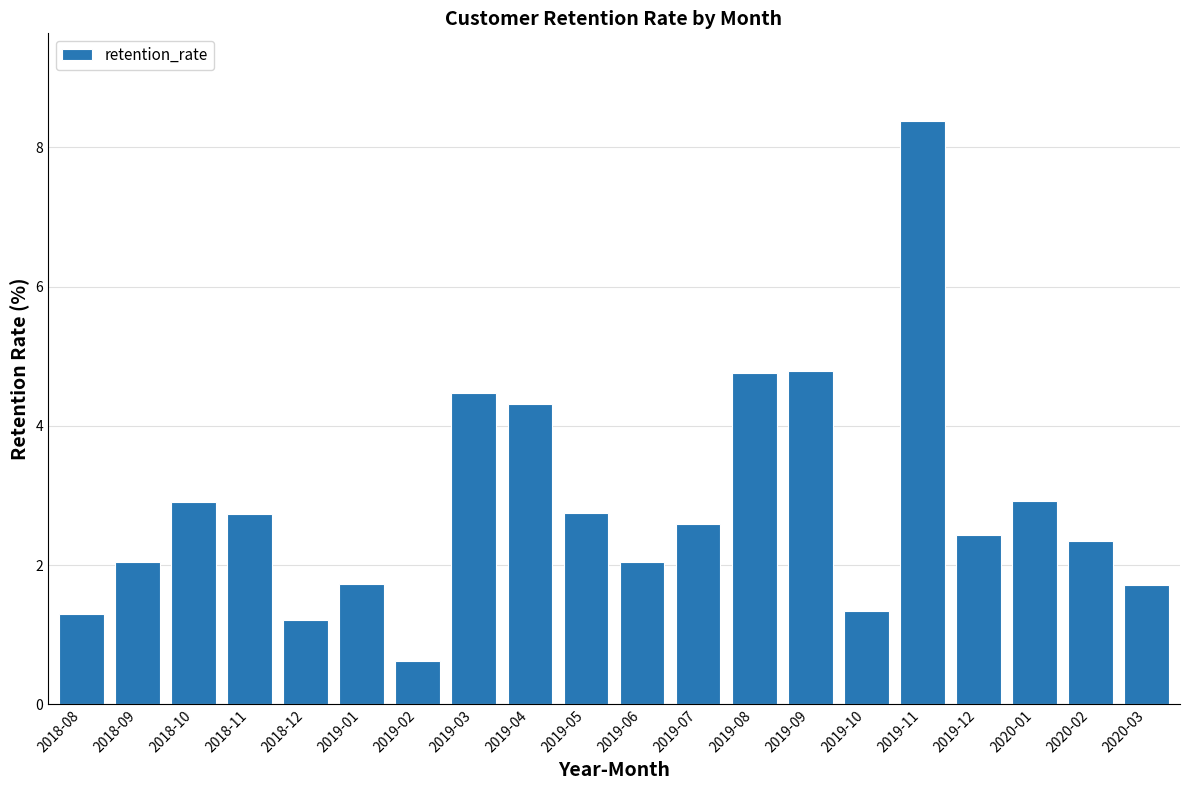

At which label does the data first exceed 2?

2018-09